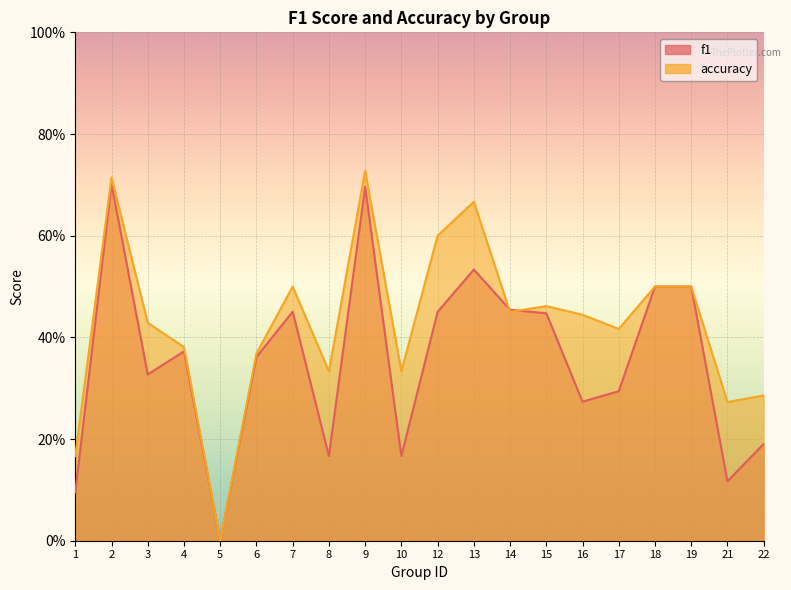

At how many categories does at least one series exceed 0?

19